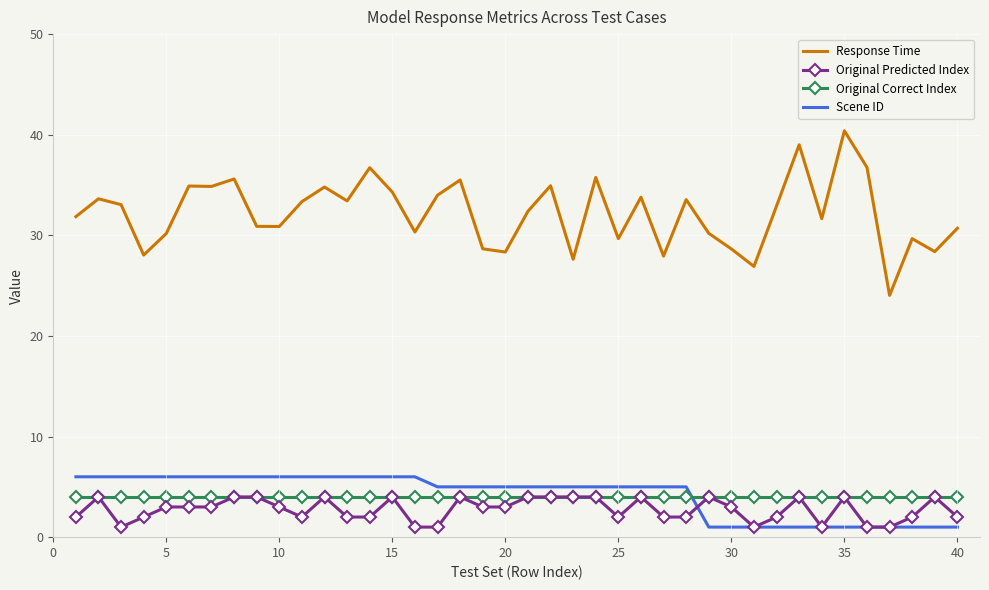

True or false: Scene ID and Response Time cross at least once.

False